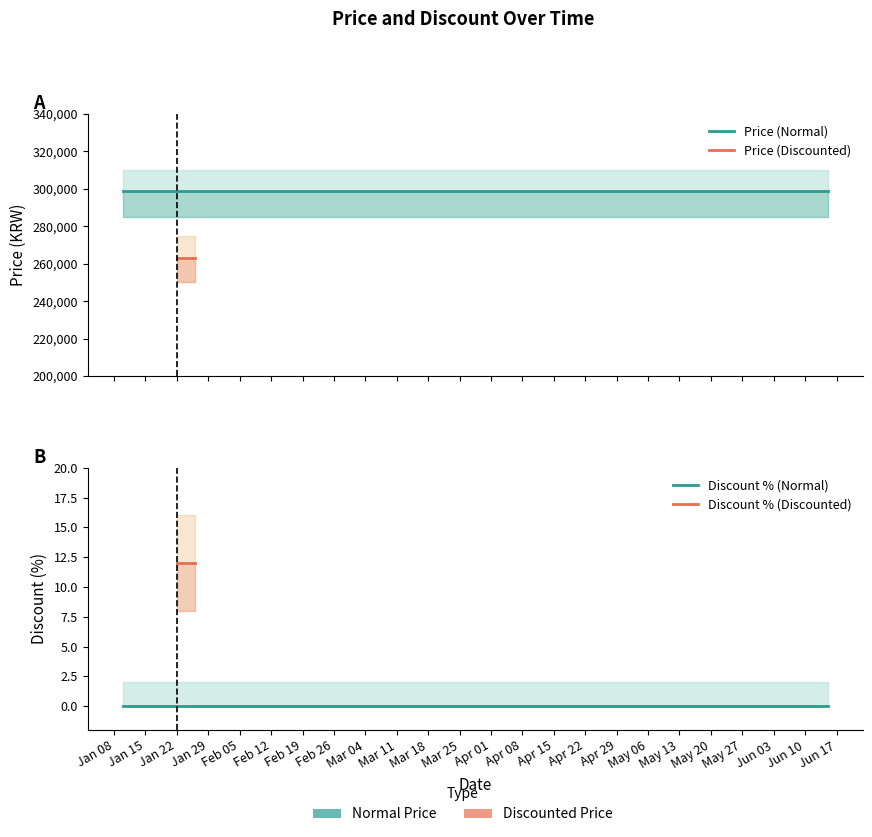

Which series has the widest spread of values?

Price